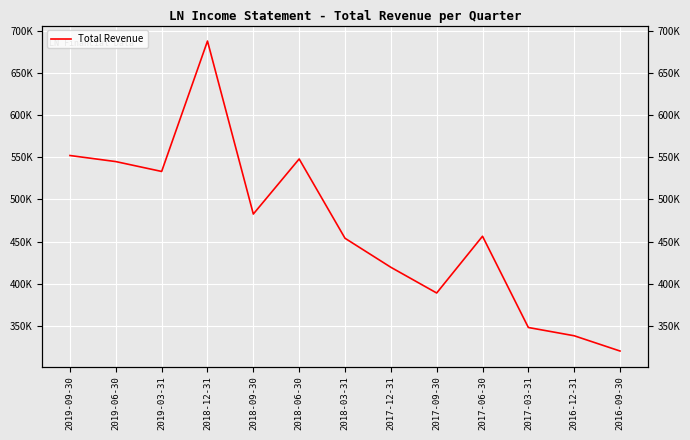

At which category does the chart reach its minimum across all series?

2016-09-30